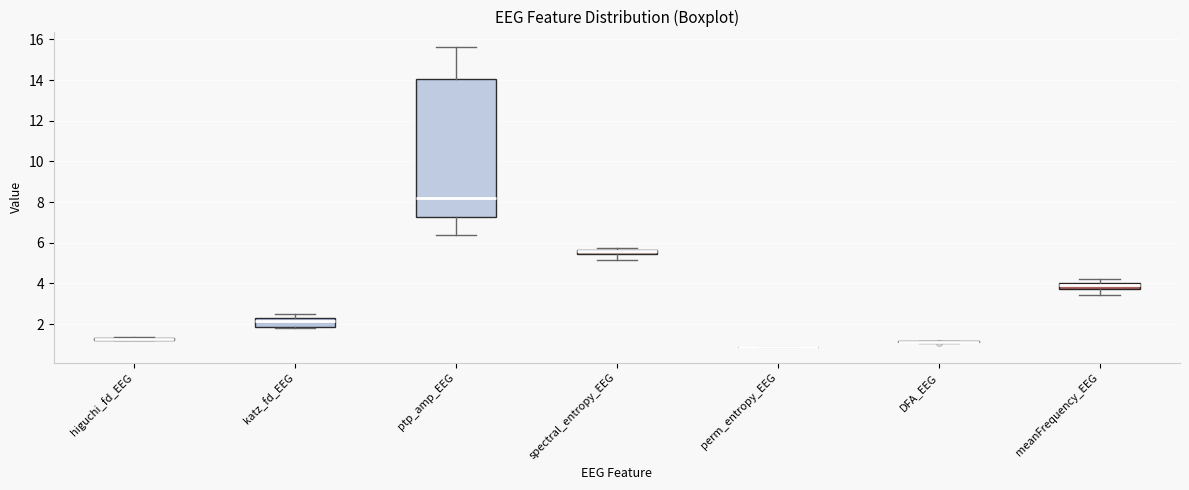

Which box is the tallest, from its lower edge to its upper edge?

ptp_amp_EEG